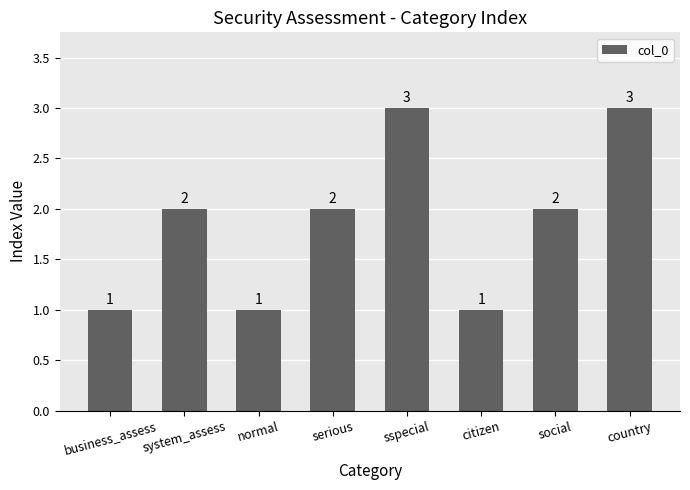

Reading right to left, what are all the values shown in this chart?

3	2	1	3	2	1	2	1